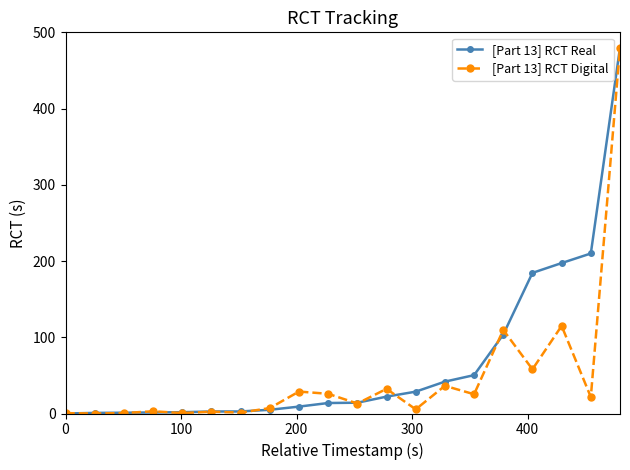

What is the greatest value displayed?

480.0